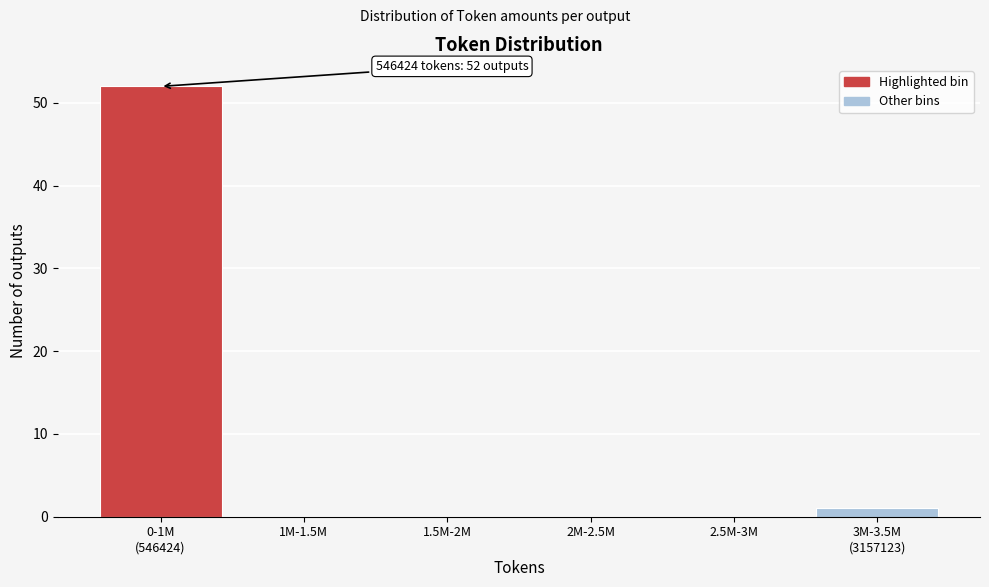

The value at 1.5M-2M is 28. True or false?

False